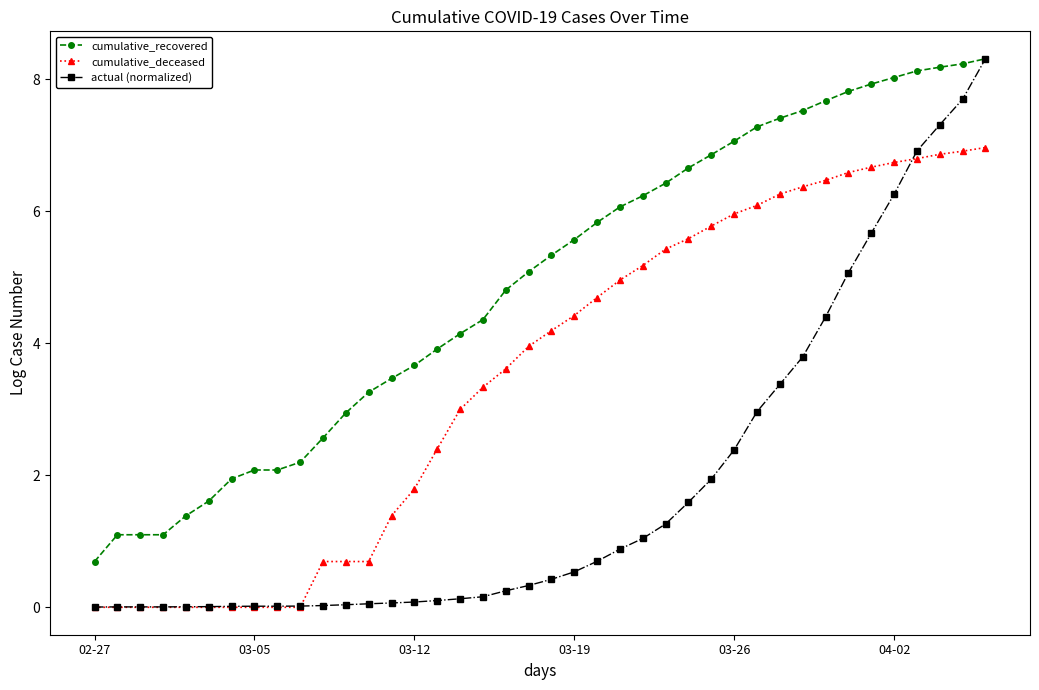

What is the lowest value of the cumulative_recovered series?

0.7